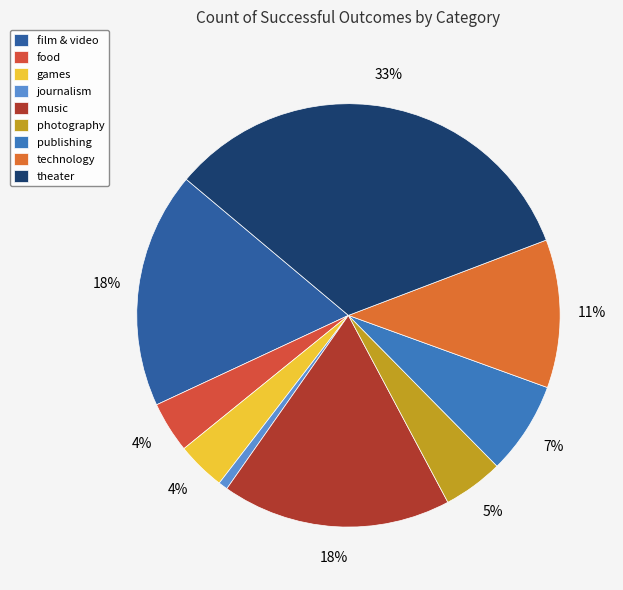

To the nearest percent, what percentage of the pie is journalism?

1%